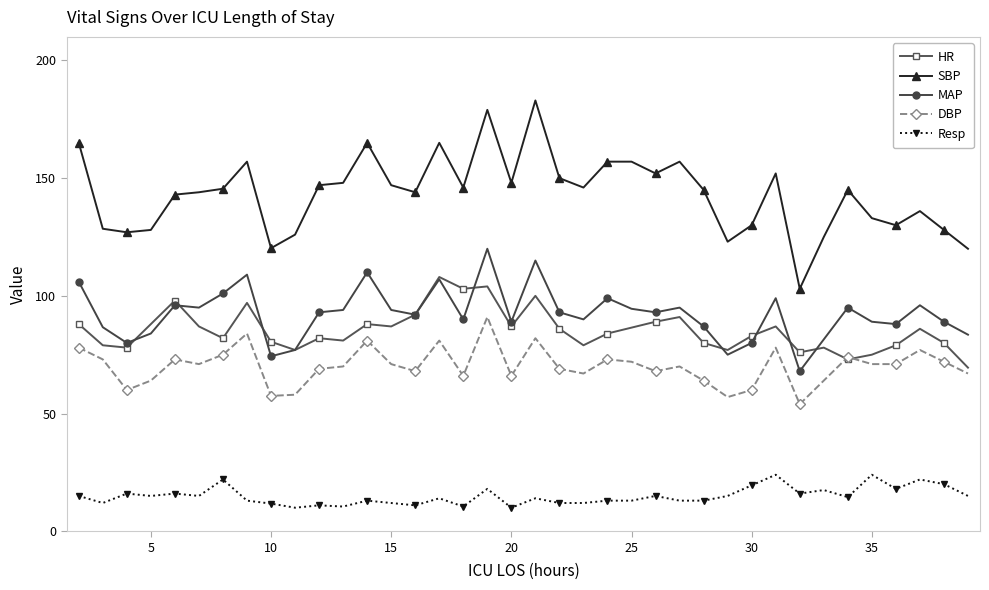

True or false: HR has more than 2 points higher than both neighbors.

True